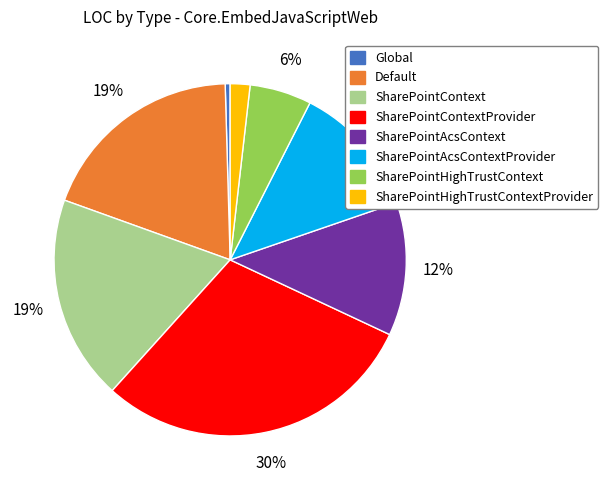

The Default slice represents 32% of the pie. True or false?

False